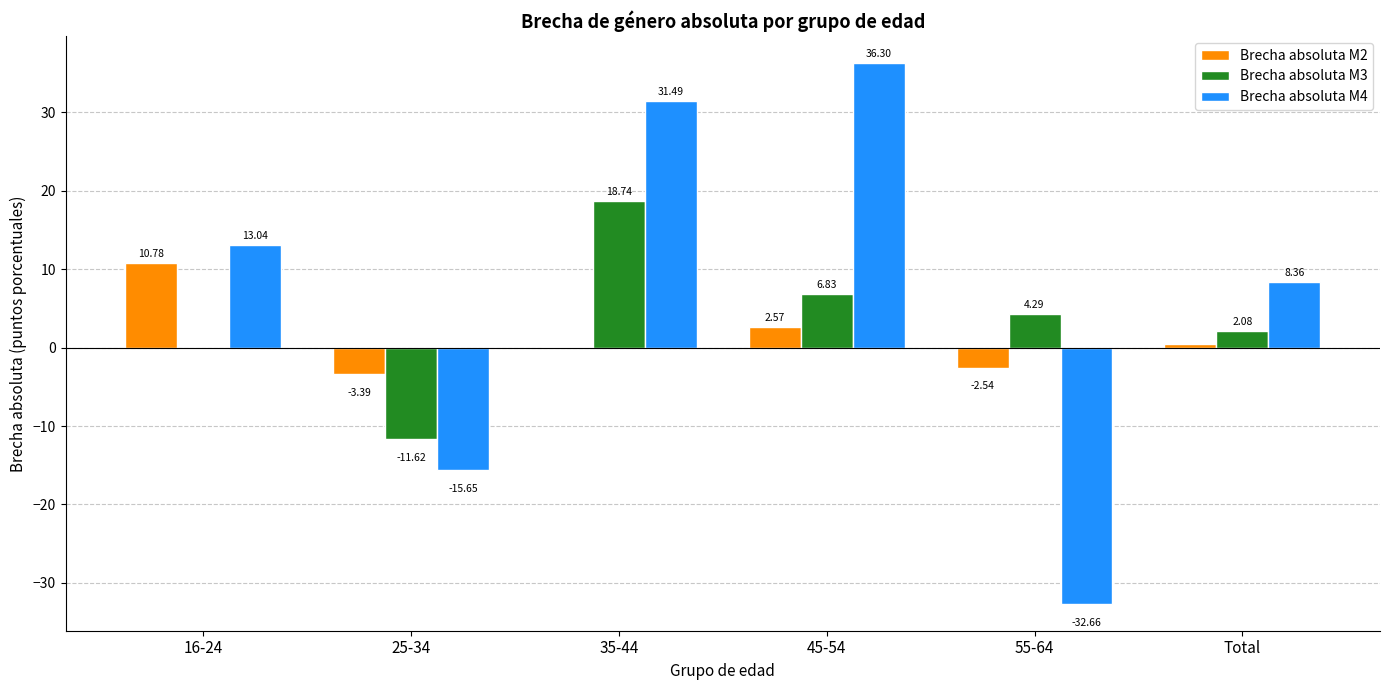

What is the sum of all Brecha absoluta M4 values?

40.9